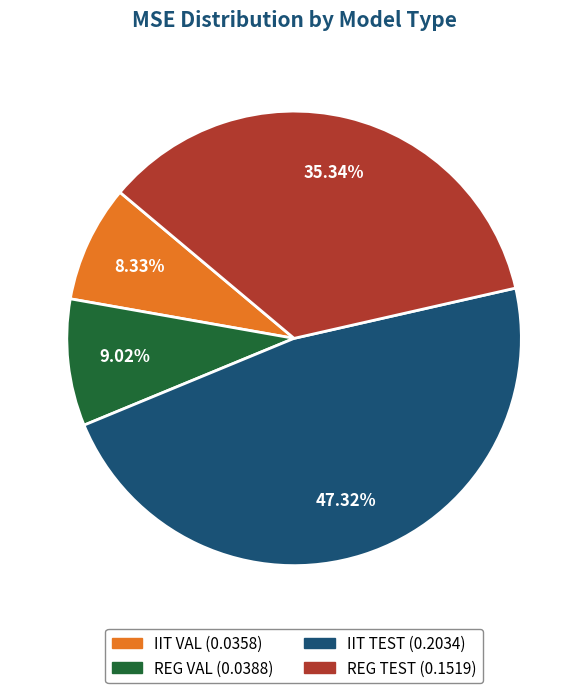

Does REG VAL account for over 50% of the chart?

No